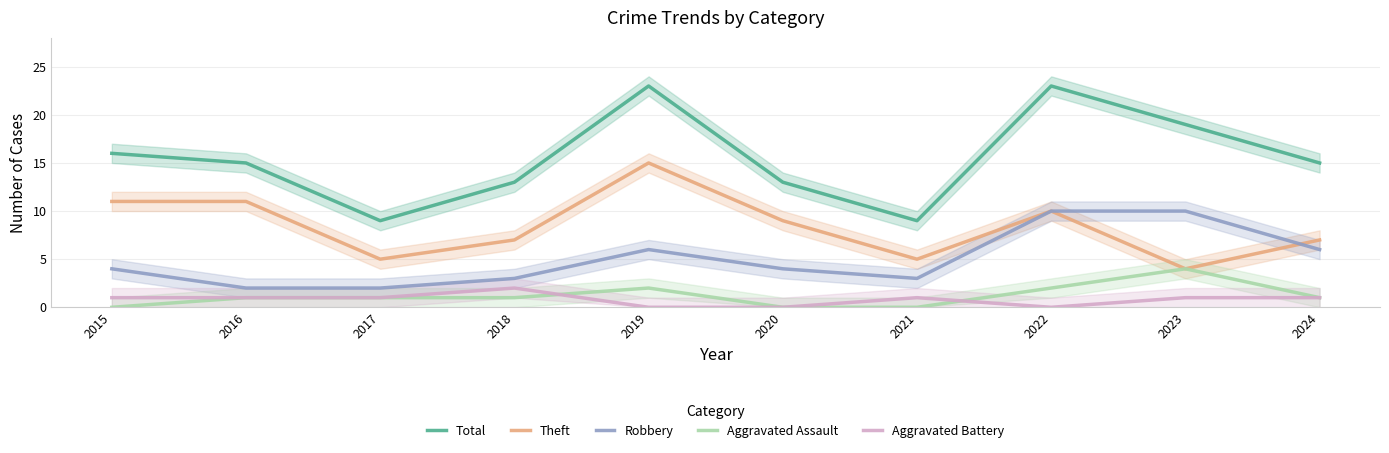

Between 2018 and 2021, which is larger?

2018